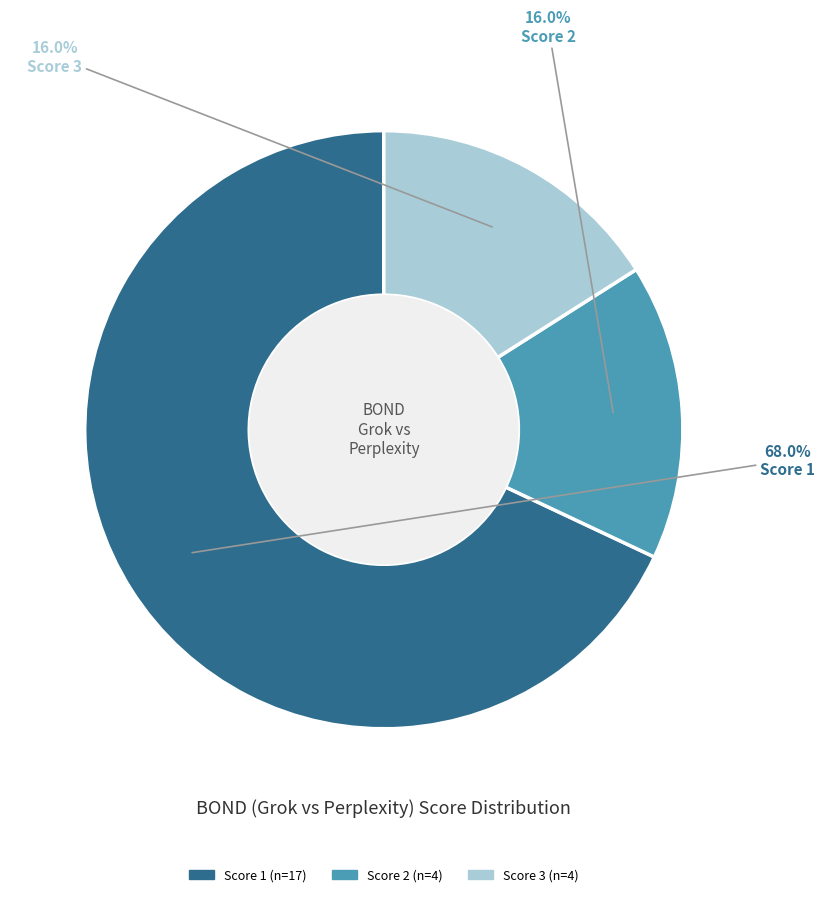

Does any single category account for the majority?

Yes